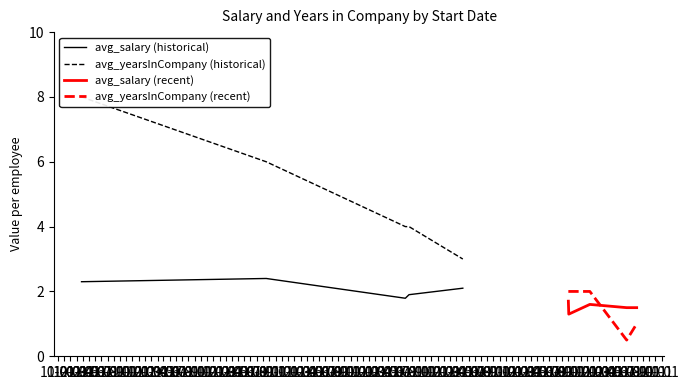

True or false: avg_salary (recent) and avg_salary (historical) cross at least once.

False